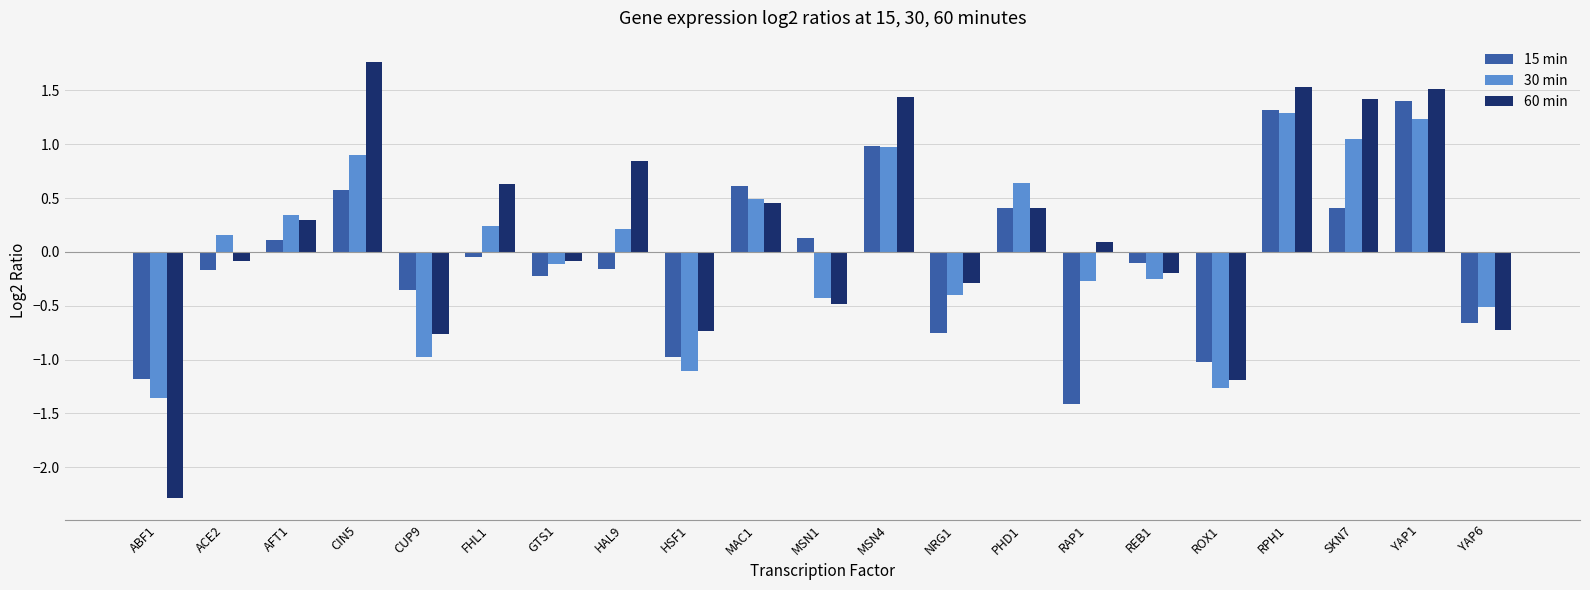

What is the approximate value of 60 min at CIN5?

1.8